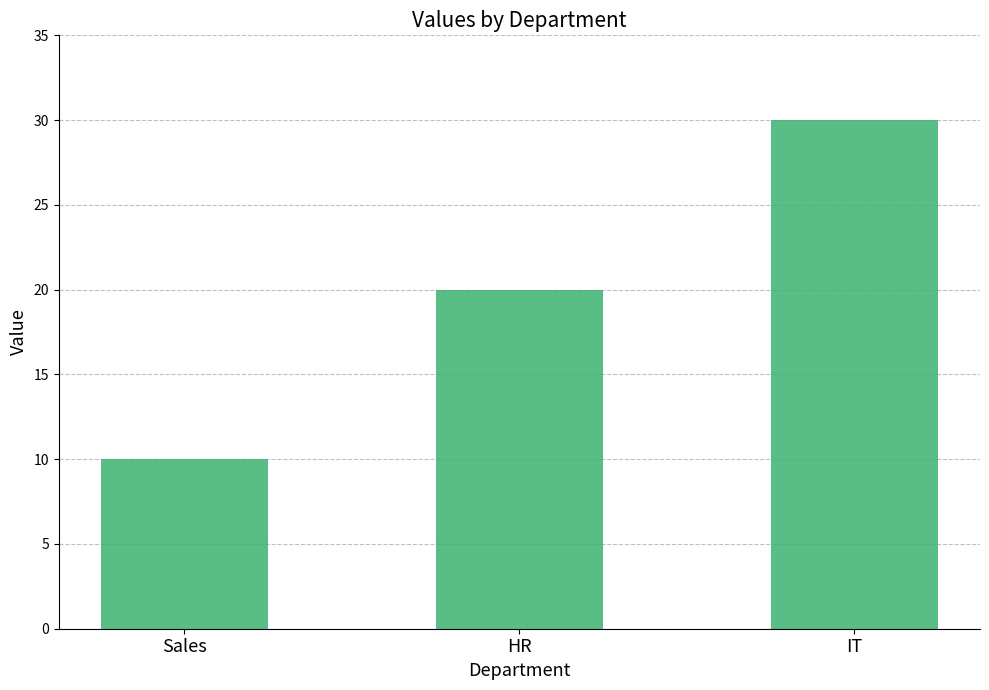

Between Sales and HR, which is larger?

HR